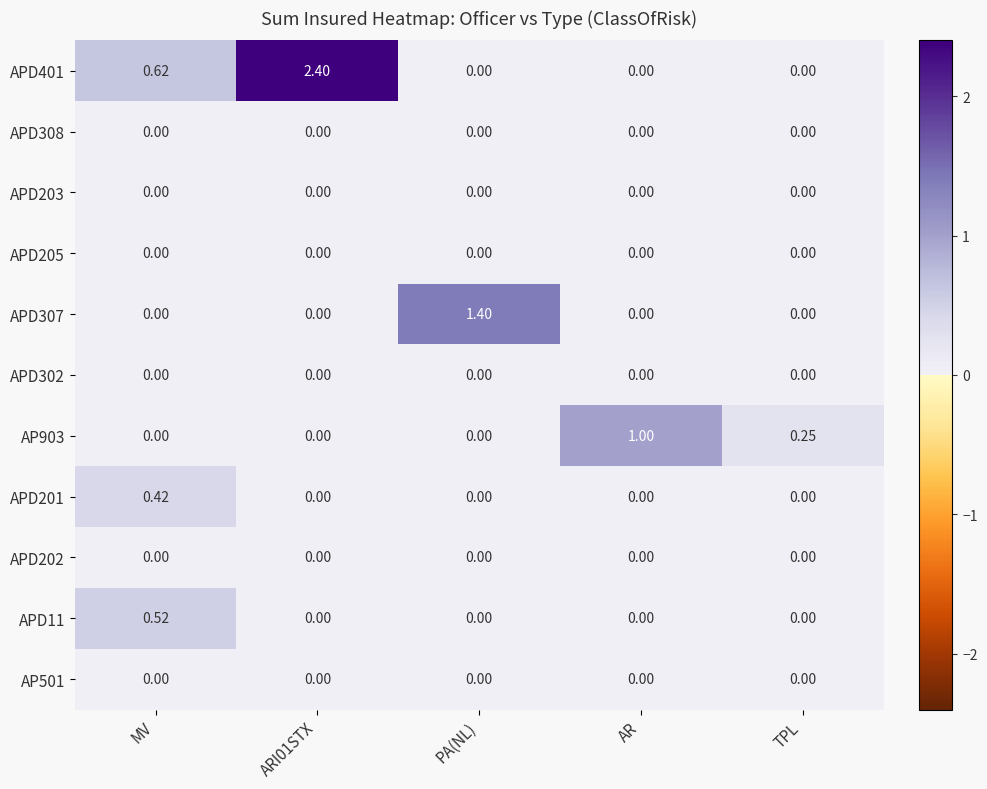

Is the value of APD201 at MV greater than the value of APD308 at PA(NL)?

Yes